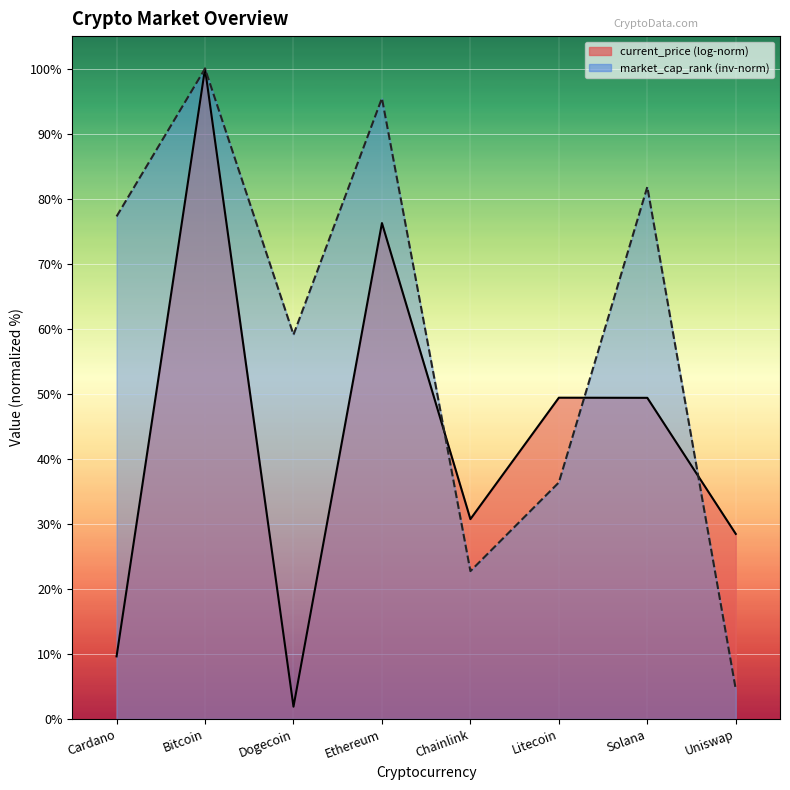

What is the value of the 8th point from the left?

4.5